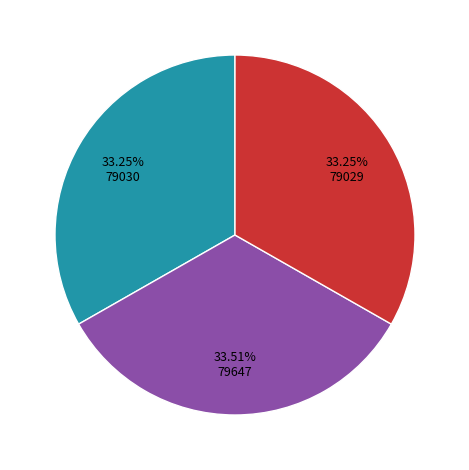

Is there a majority slice in this chart?

No